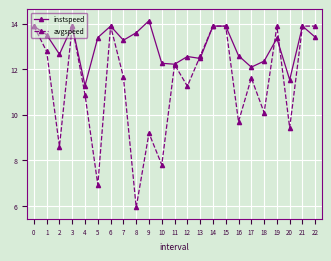

In instspeed, how many points are lower than both neighbors (excluding endpoints)?

7